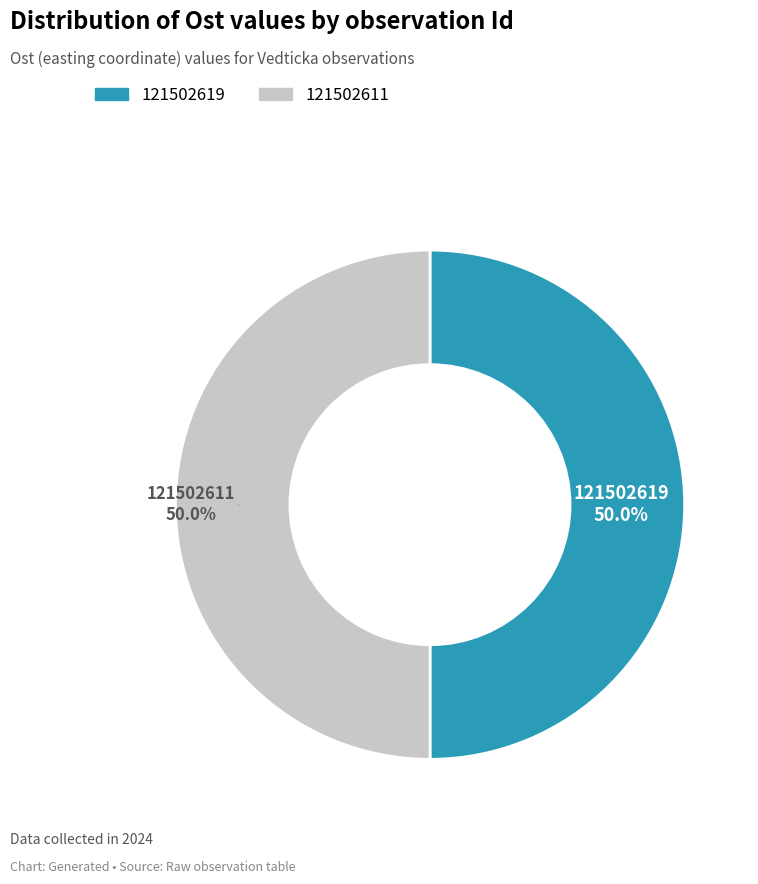

The 121502619 slice represents 50% of the pie. True or false?

True